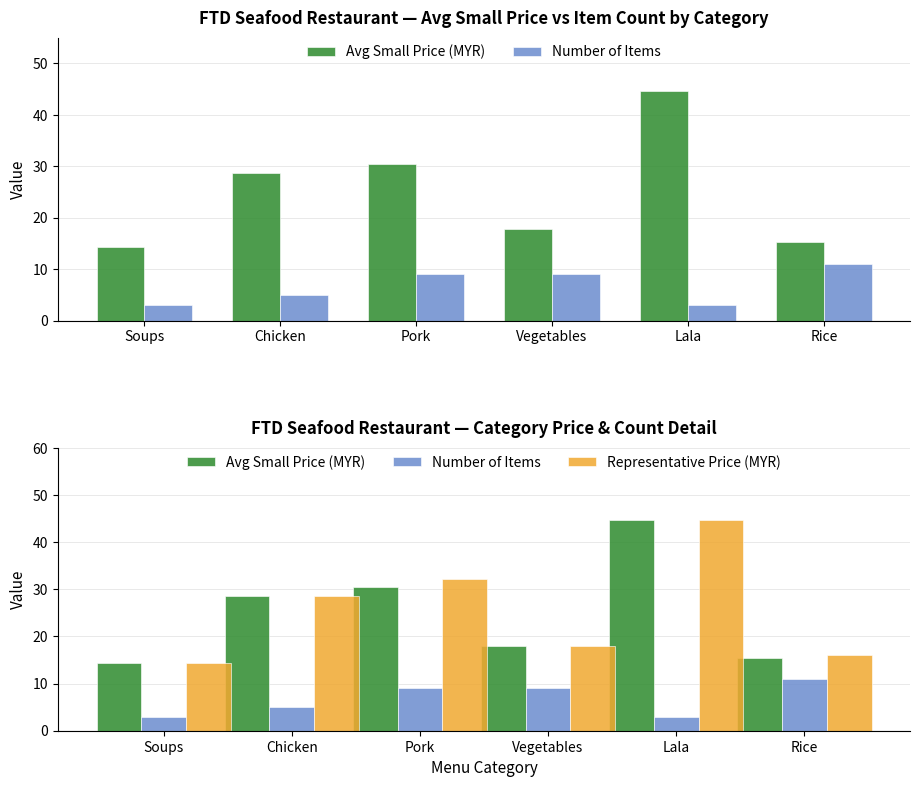

At Pork, list the series in order from smallest to largest.

Number of Items, Avg Small Price (MYR), Representative Price (MYR)